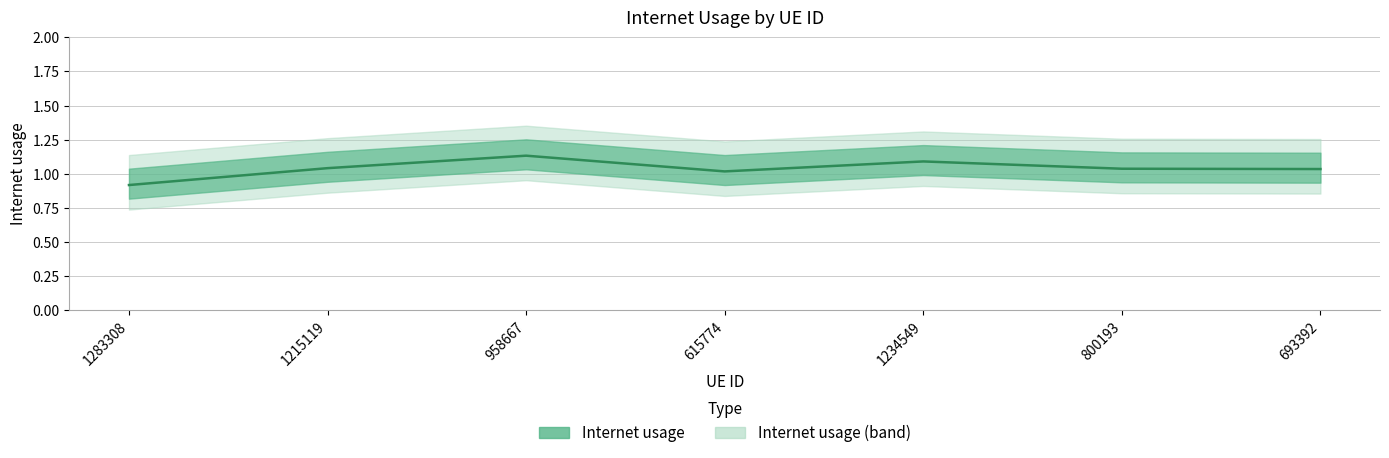

At which category does the data reach its first local valley?

615774